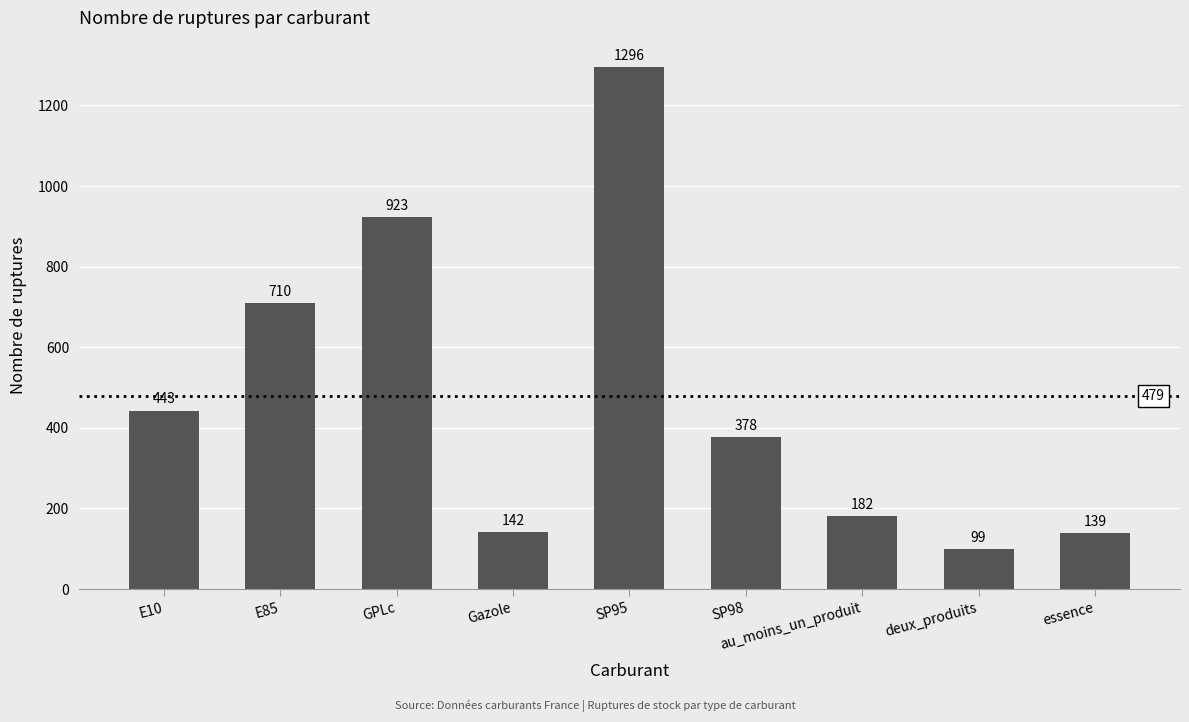

Rank the categories by value from highest to lowest.

SP95, GPLc, E85, E10, SP98, au_moins_un_produit, Gazole, essence, deux_produits